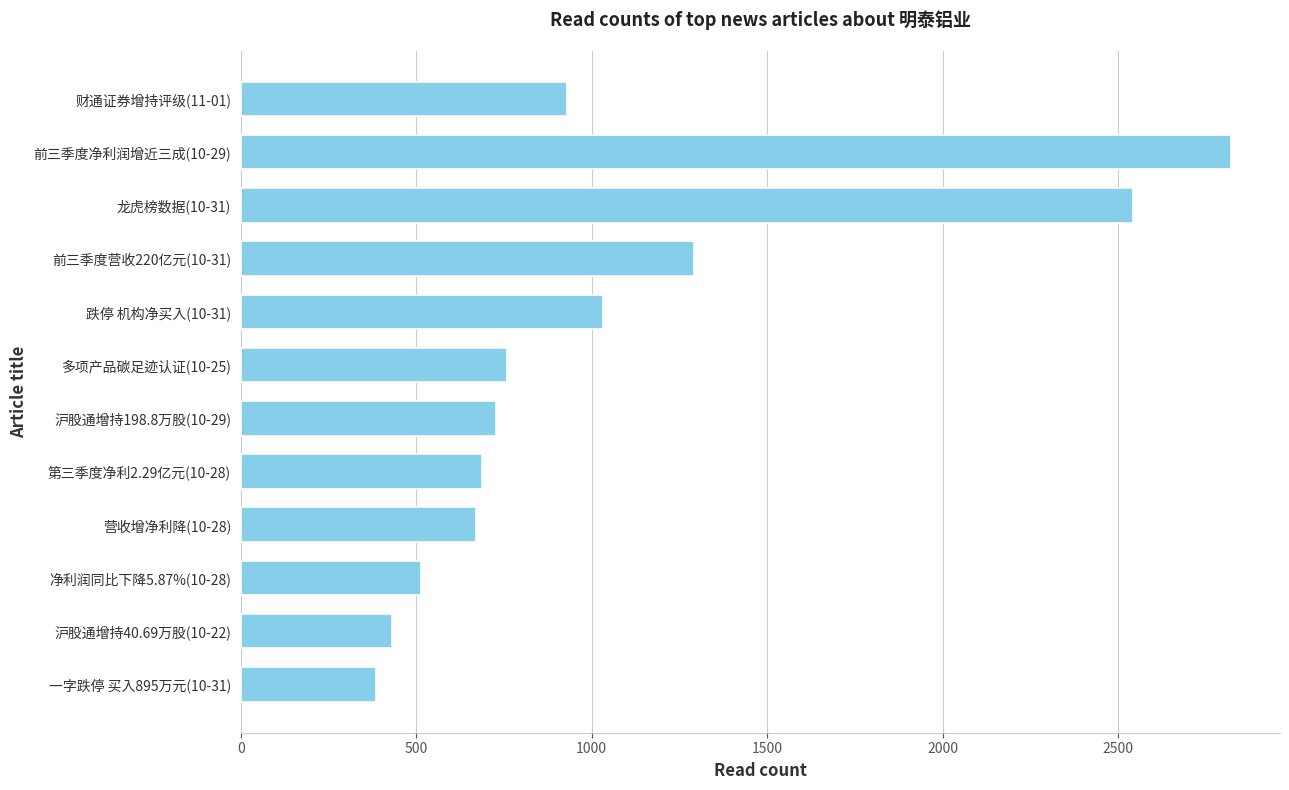

Reading bottom to top, extract all data points from this chart.

386	431	513	671	686	728	759	1032	1292	2542	2821	930